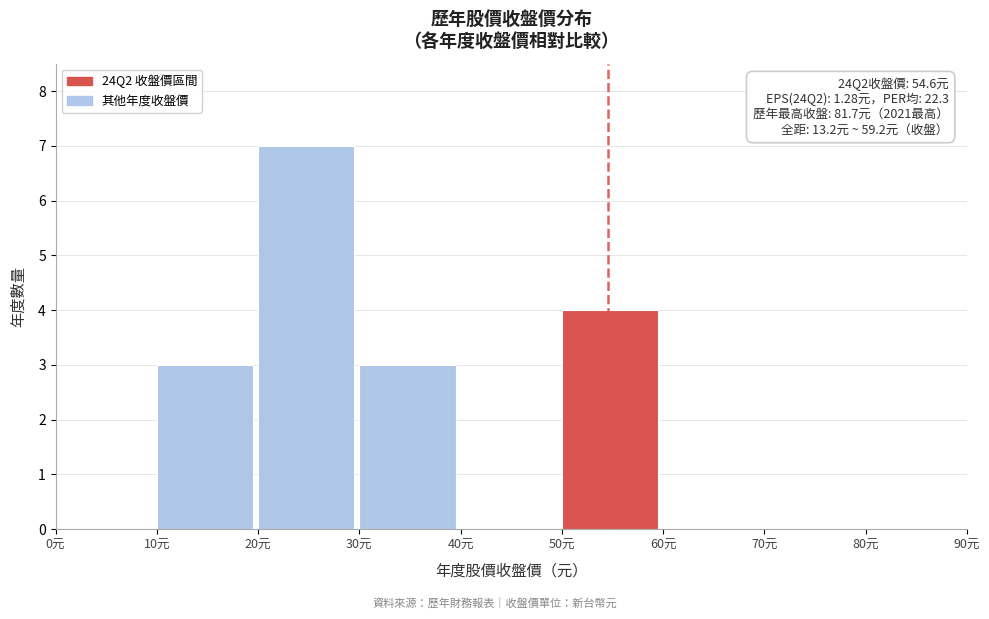

Which range on the x-axis has the tallest bar?

20 to 30